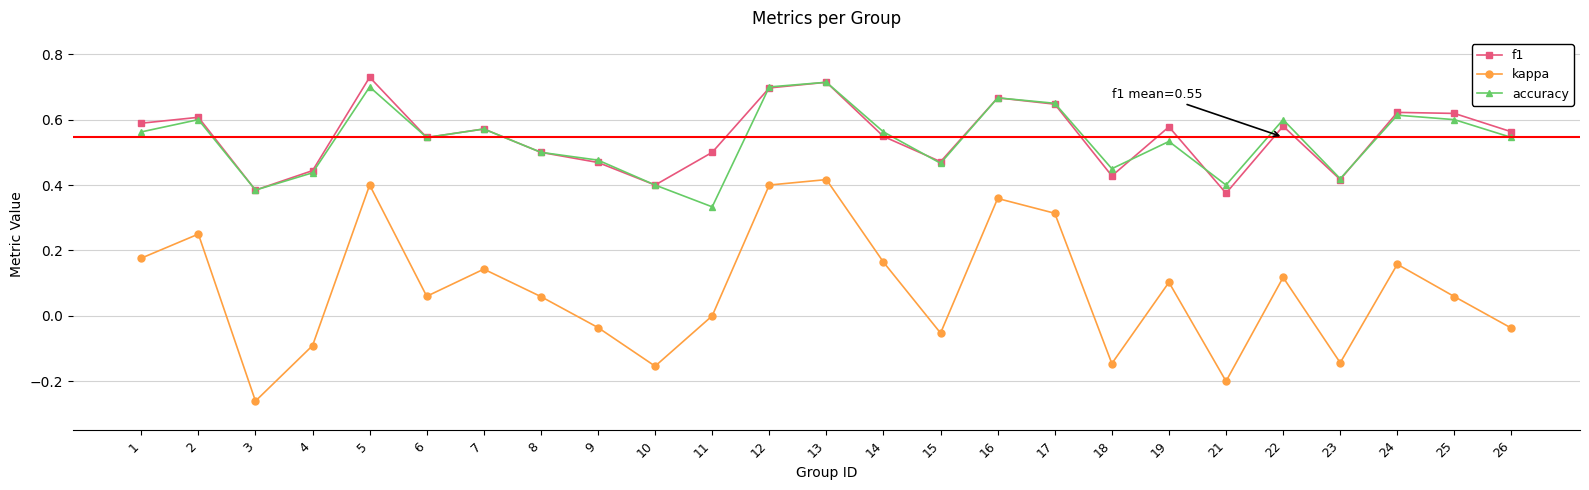

Where is the first local minimum for f1?

3